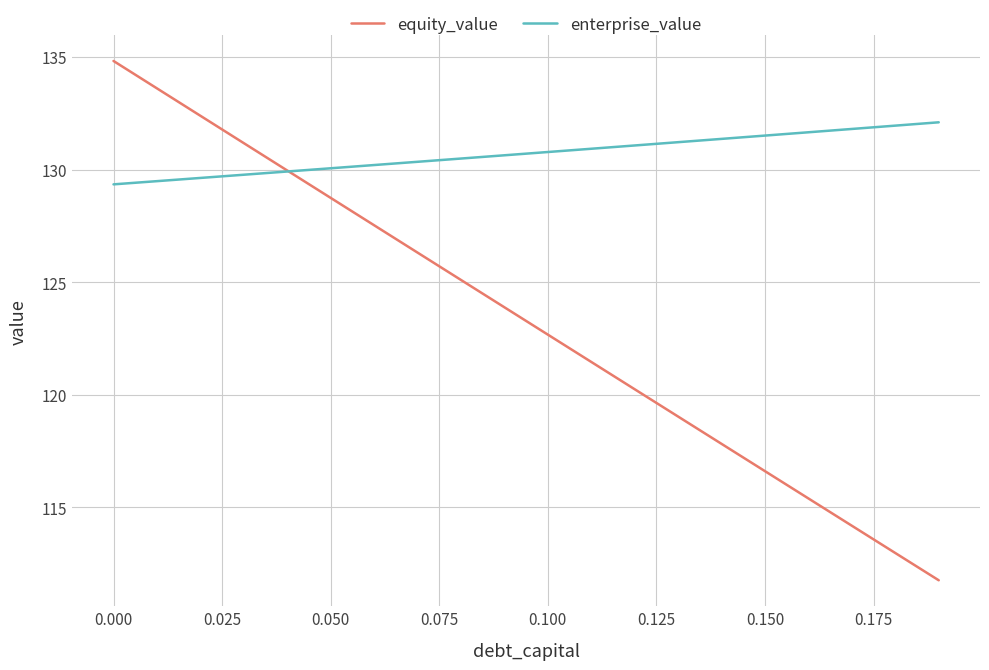

Reading left to right, extract all data points from this chart.

equity_value: 134.8	133.6	132.4	131.2	130.0	128.7	127.5	126.3	125.1	123.9	122.7	121.5	120.2	119.0	117.8	116.6	115.4	114.2	113.0	111.8
enterprise_value: 129.3	129.5	129.6	129.8	129.9	130.1	130.2	130.3	130.5	130.6	130.8	130.9	131.1	131.2	131.4	131.5	131.7	131.8	131.9	132.1